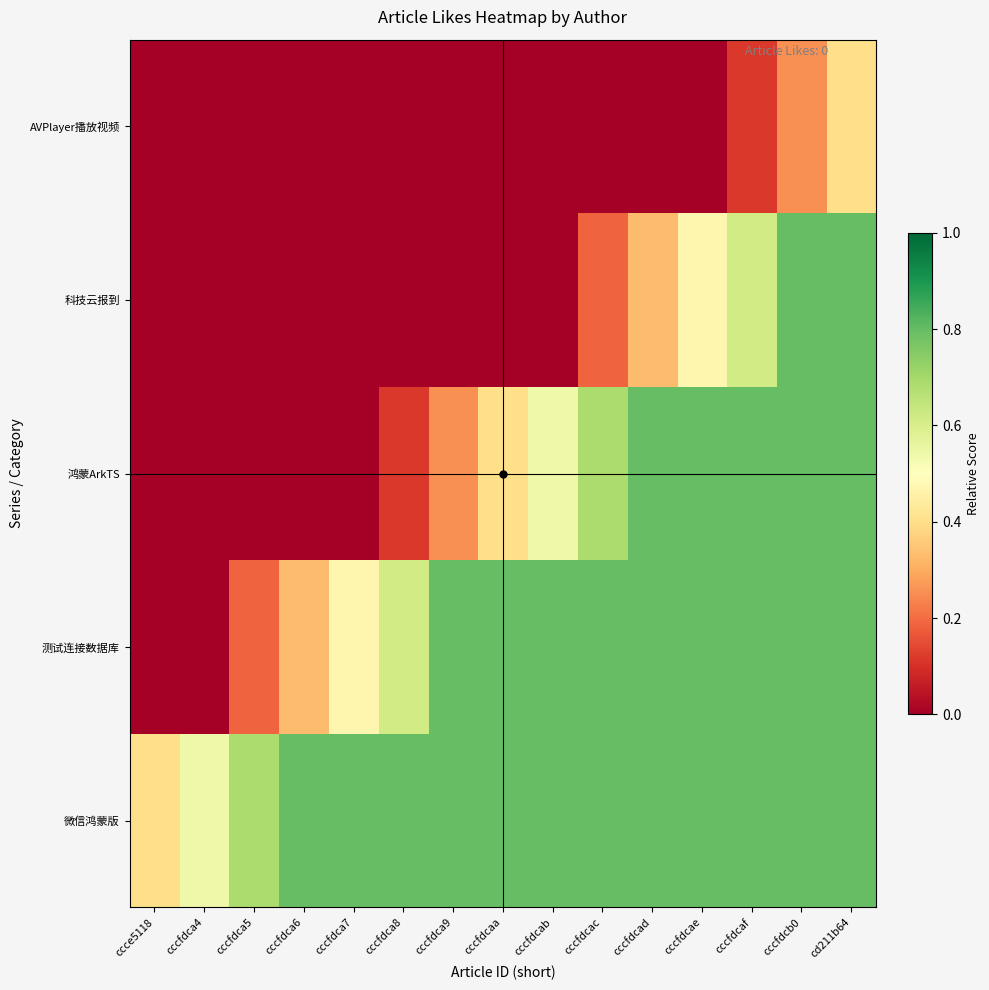

What is the greatest value displayed?

0.8